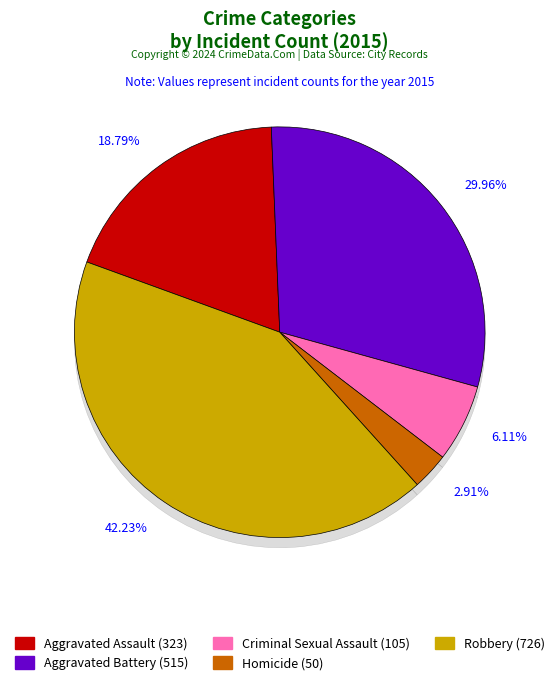

Is it true that Aggravated Battery is 30% of the pie?

True